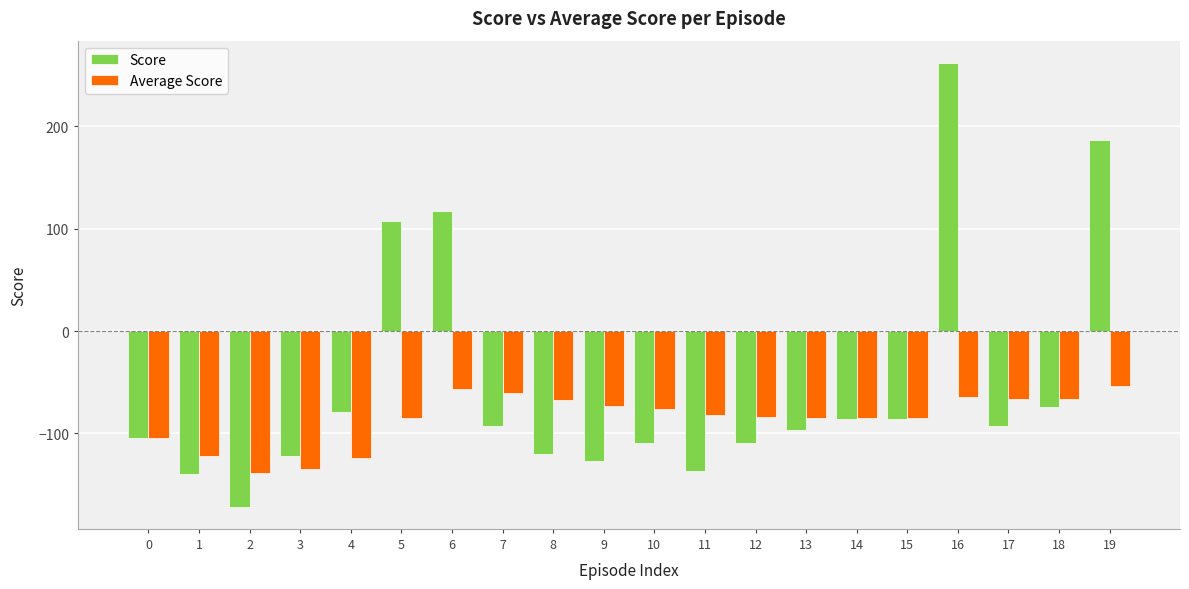

The value of Average Score at 6 is -56.1. True or false?

True